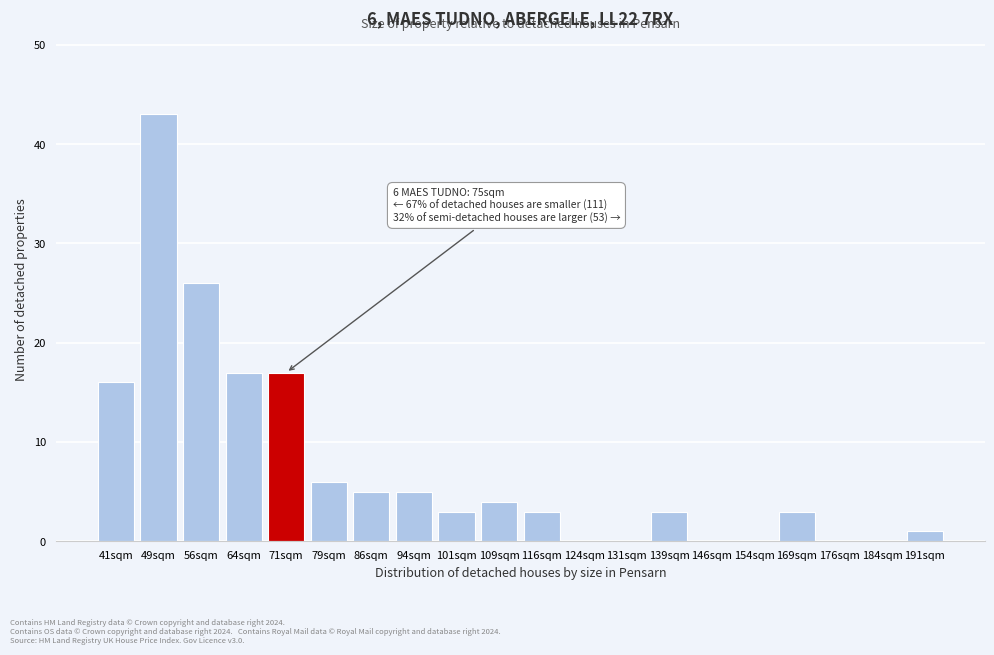

Reading left to right, transcribe all the data shown in this chart.

41sqm=16	49sqm=43	56sqm=26	64sqm=17	71sqm=17	79sqm=6	86sqm=5	94sqm=5	101sqm=3	109sqm=4	116sqm=3	124sqm=0	131sqm=0	139sqm=3	146sqm=0	154sqm=0	169sqm=3	176sqm=0	184sqm=0	191sqm=1